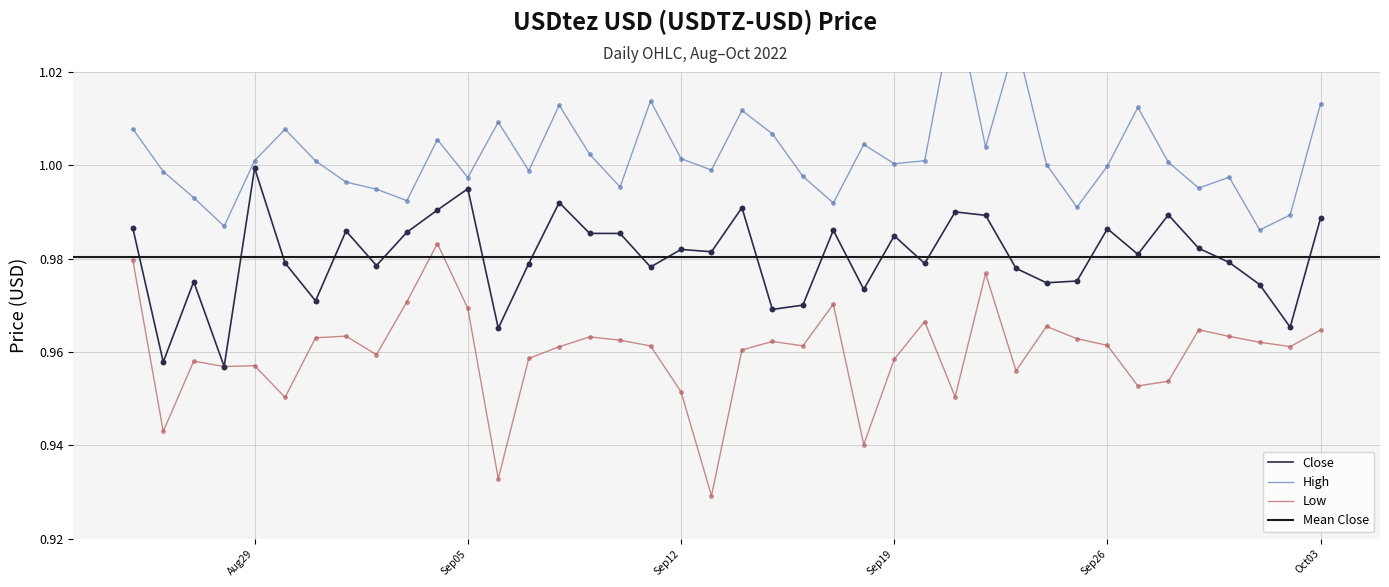

Which series has the largest Y range (max minus min)?

Low